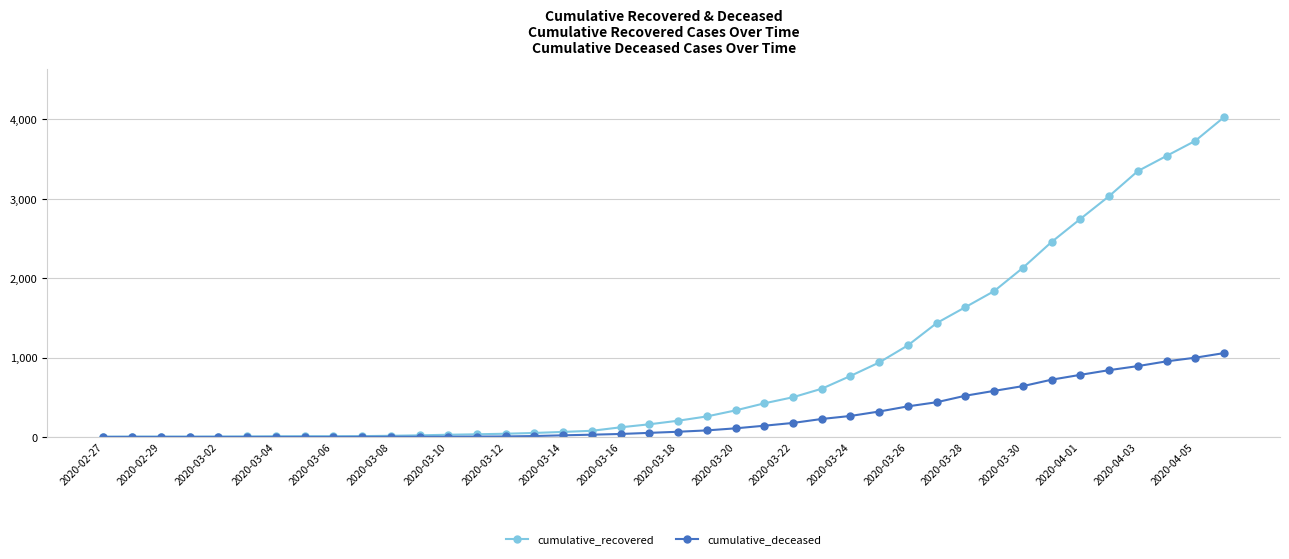

What is the maximum value for cumulative_deceased?

1056